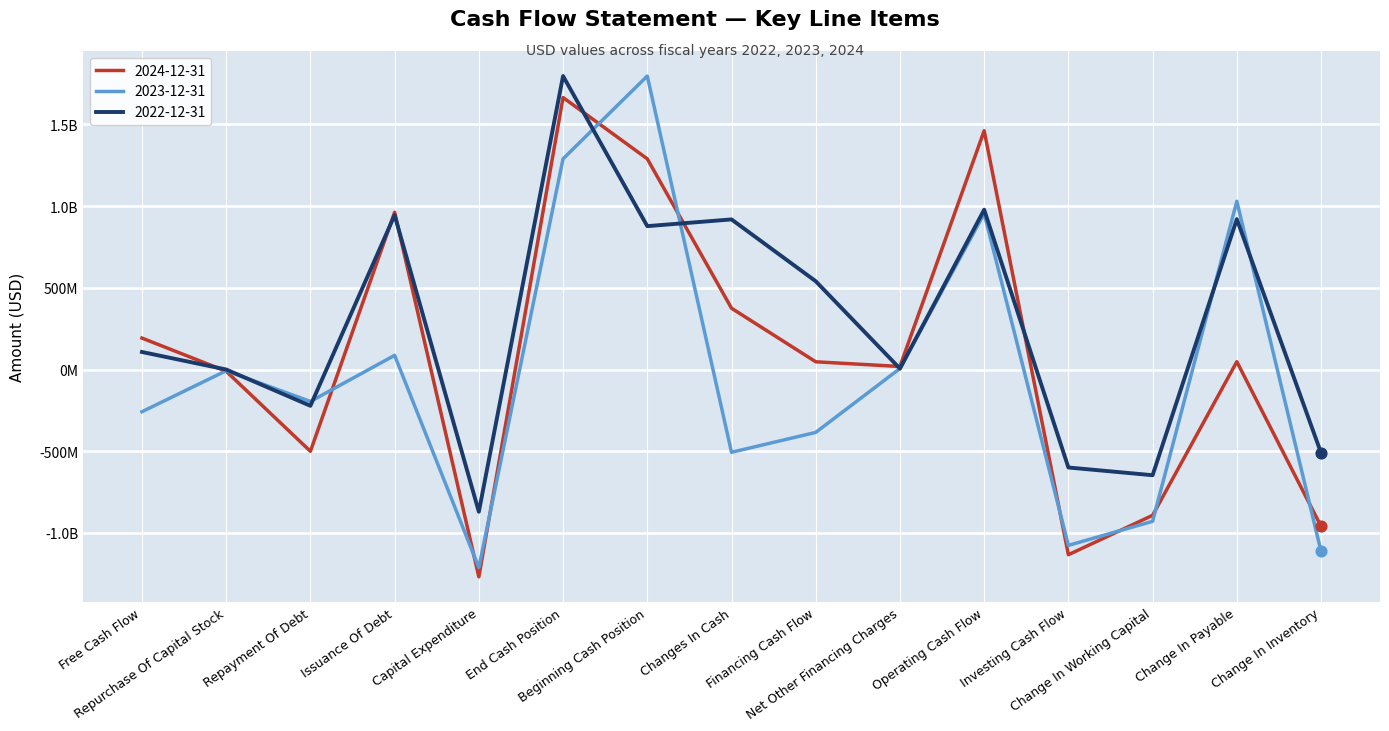

What are all the series names shown in the legend?

2024-12-31, 2023-12-31, 2022-12-31